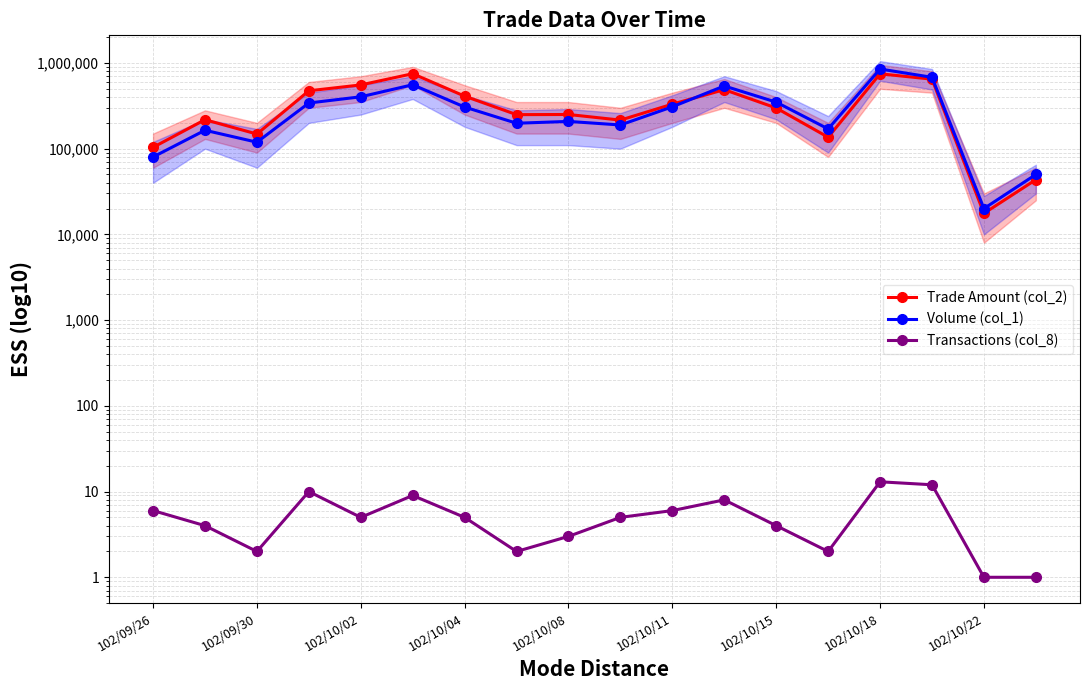

How many data points in Trade Amount (col_2) are above 298250?

8